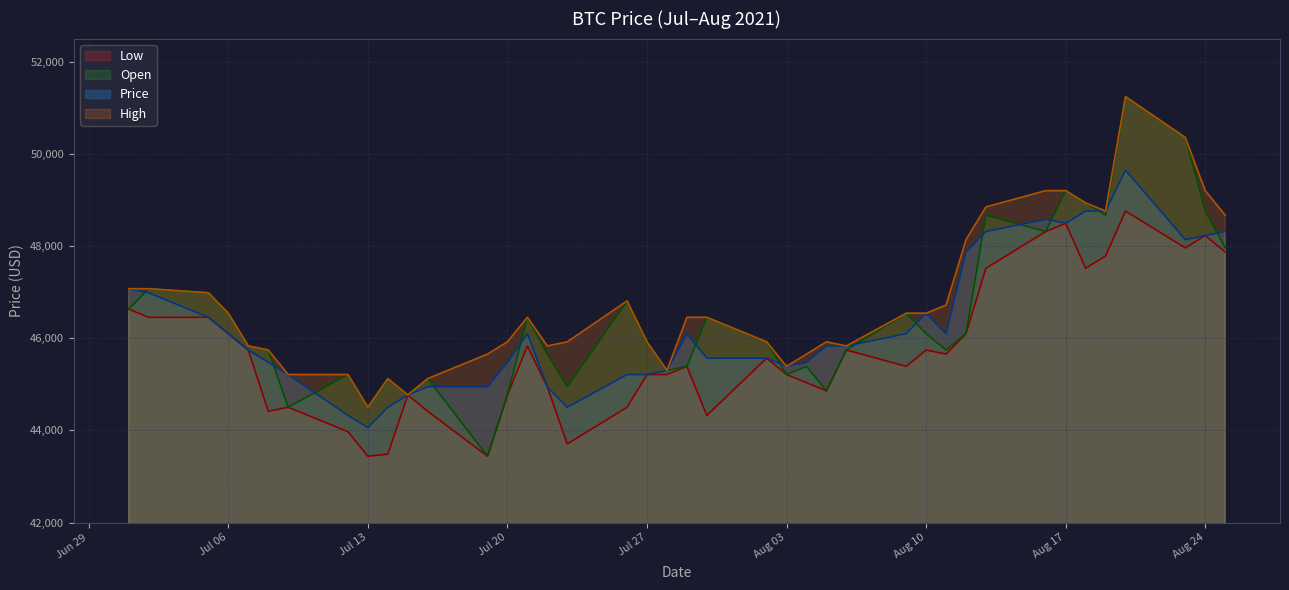

What is the minimum value for High?

44503.1